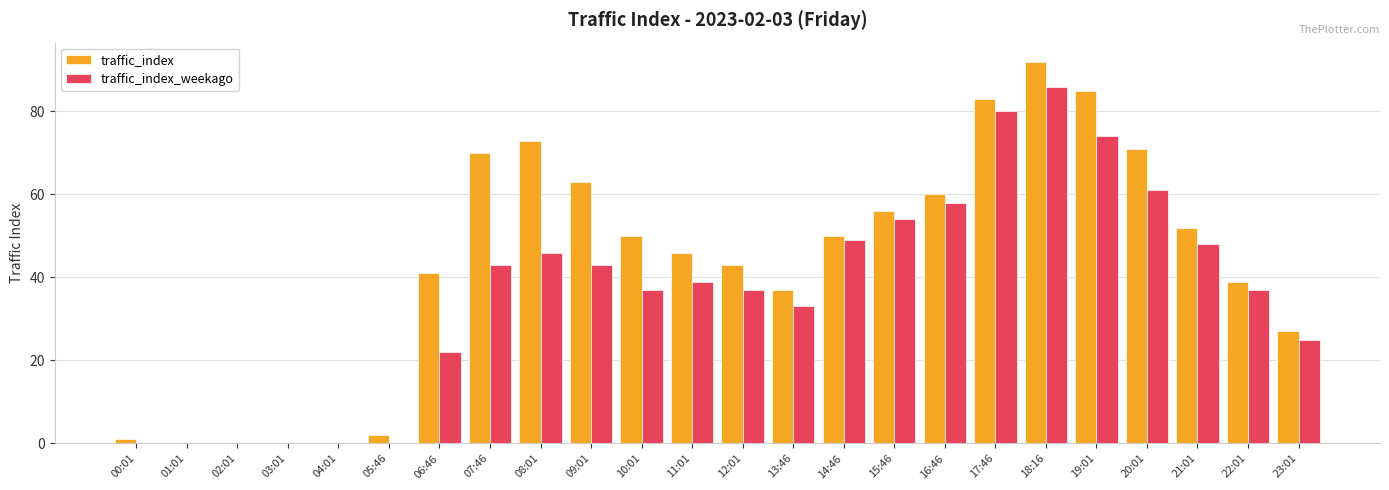

Reading right to left, transcribe all the data shown in this chart.

traffic_index: 27	39	52	71	85	92	83	60	56	50	37	43	46	50	63	73	70	41	2	0	0	0	0	1
traffic_index_weekago: 25	37	48	61	74	86	80	58	54	49	33	37	39	37	43	46	43	22	0	0	0	0	0	0